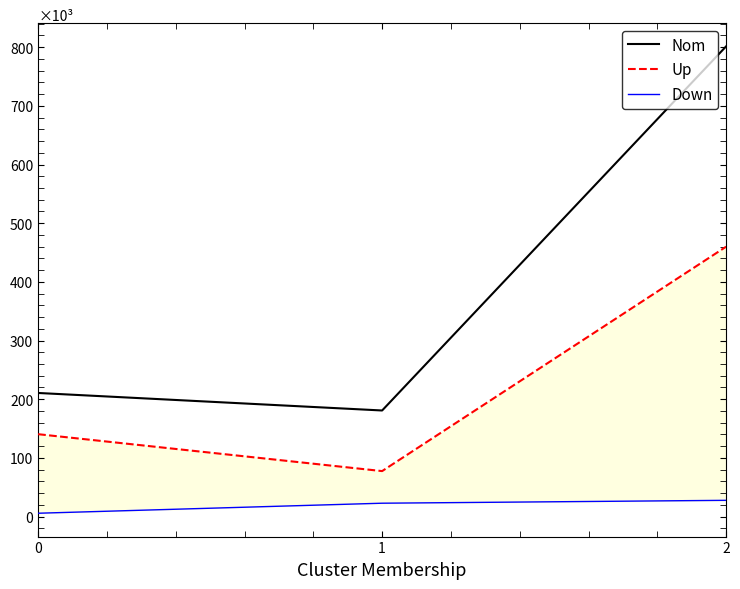

How many lines are shown in the chart?

3